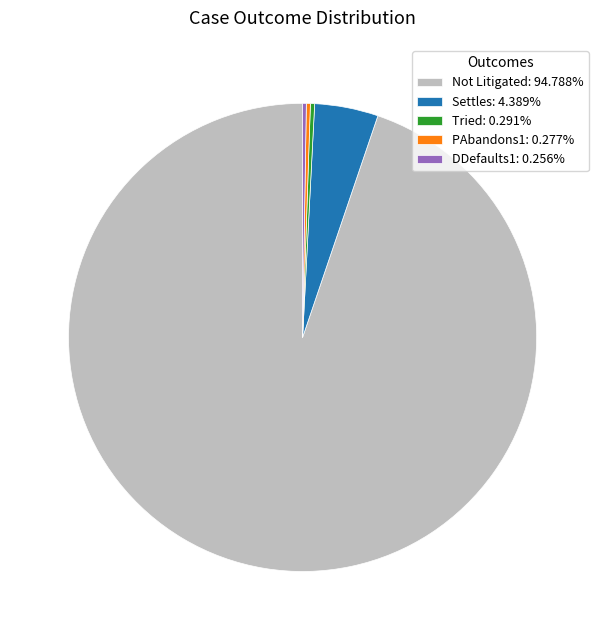

Is the sum of Settles: 4.389% and Not Litigated: 94.788% greater than half?

Yes